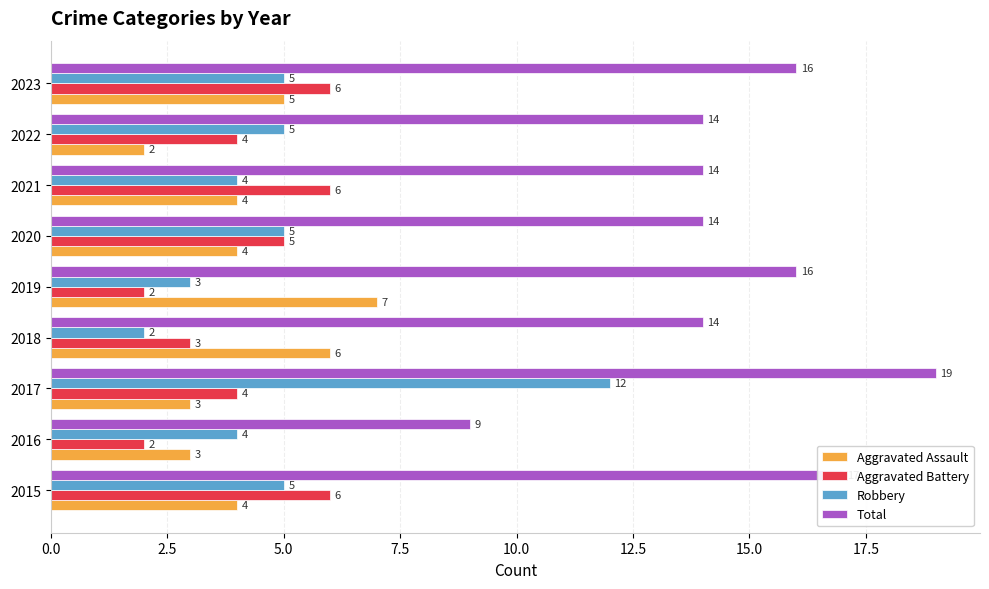

Count the Aggravated Assault values in the range 3 to 5.

6